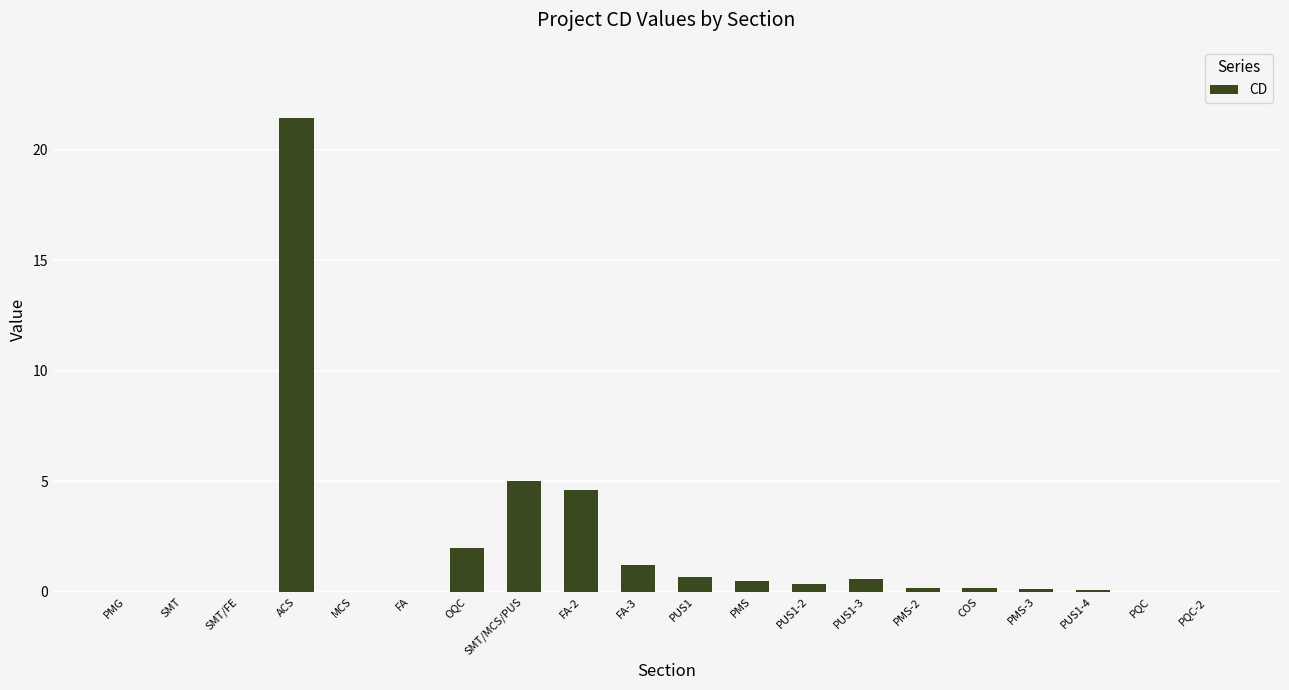

What is the greatest value displayed?

21.4